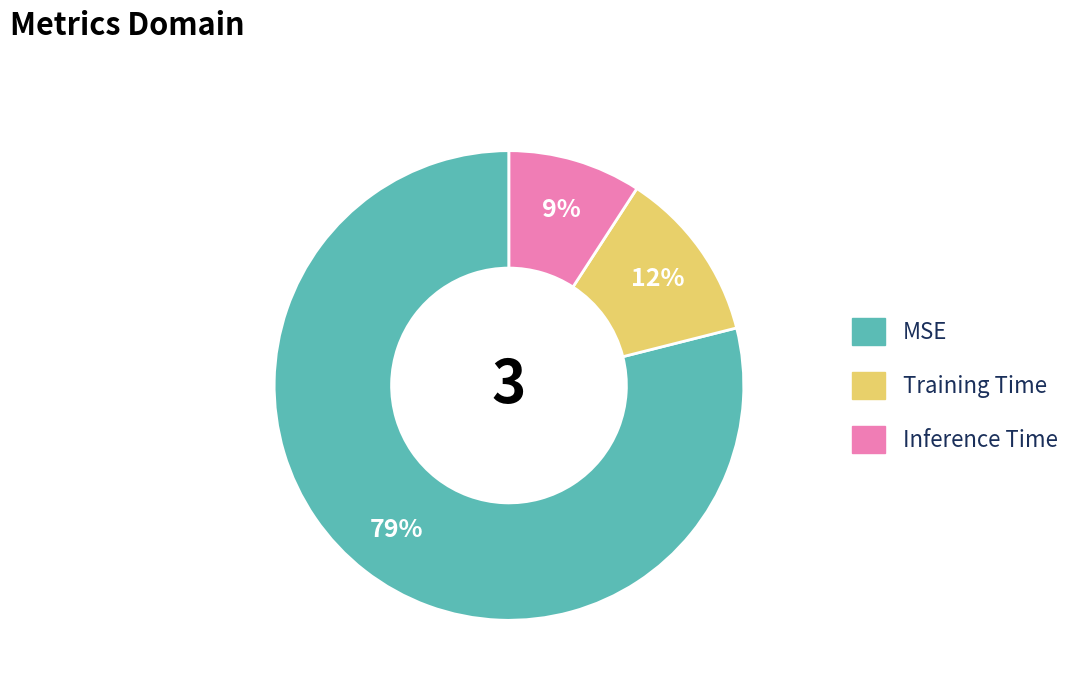

Which slice is the largest?

MSE